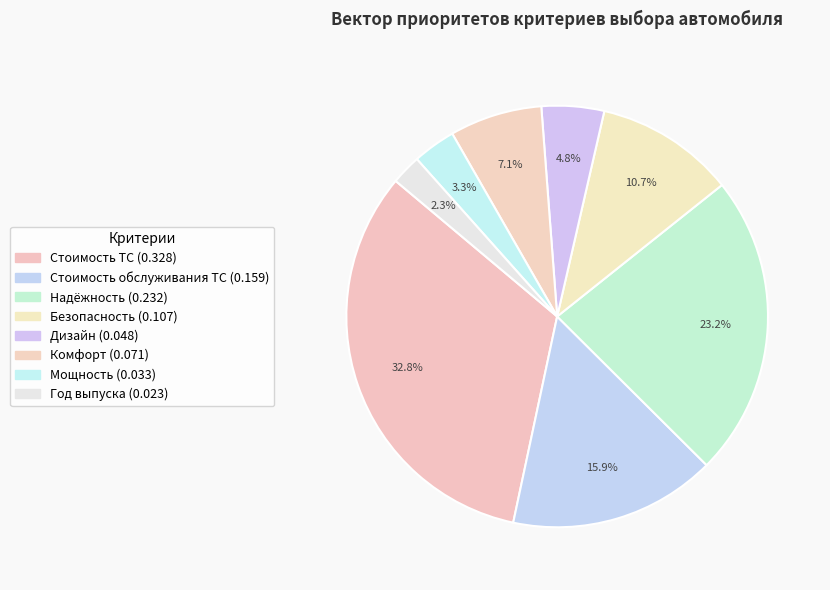

To the nearest percent, what is the difference between the largest and smallest slice percentages?

30%